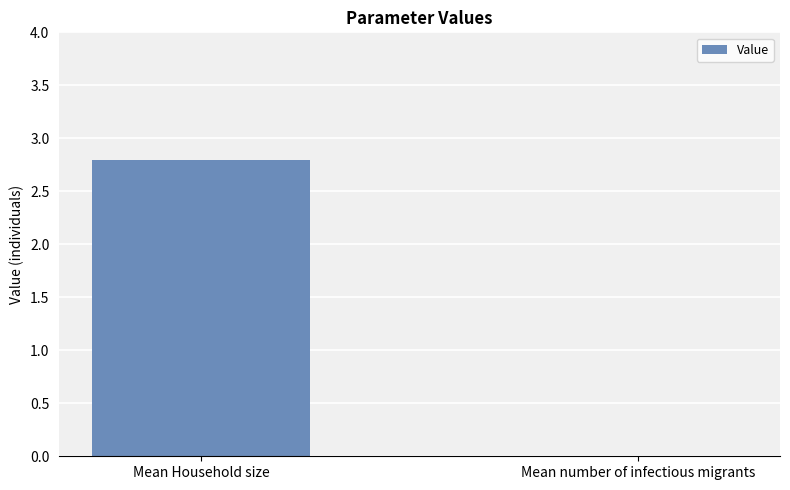

Between Mean Household size and Mean number of infectious migrants, which is larger?

Mean Household size